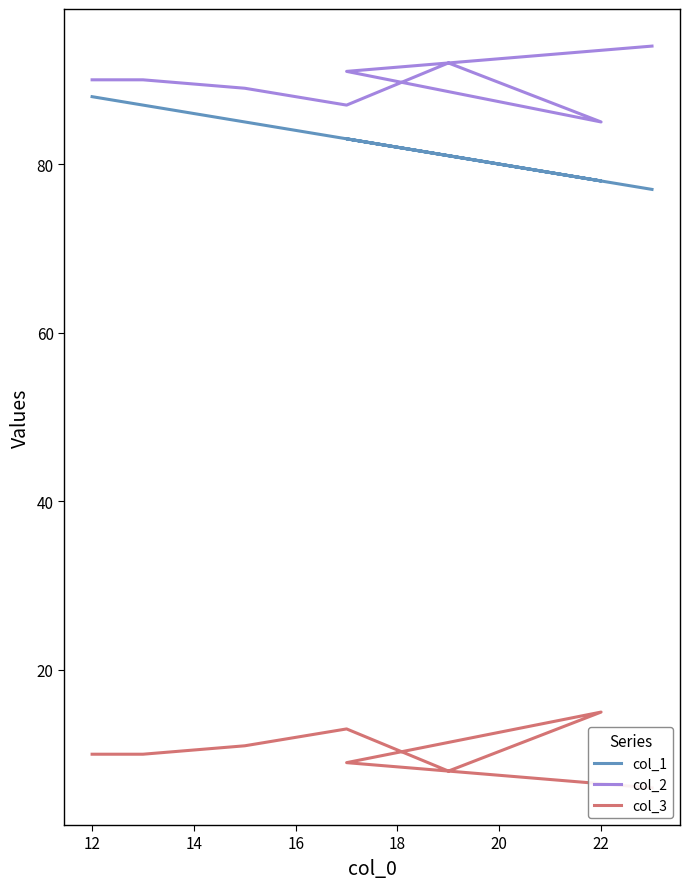

What is the difference between the highest and lowest values at 18?

84